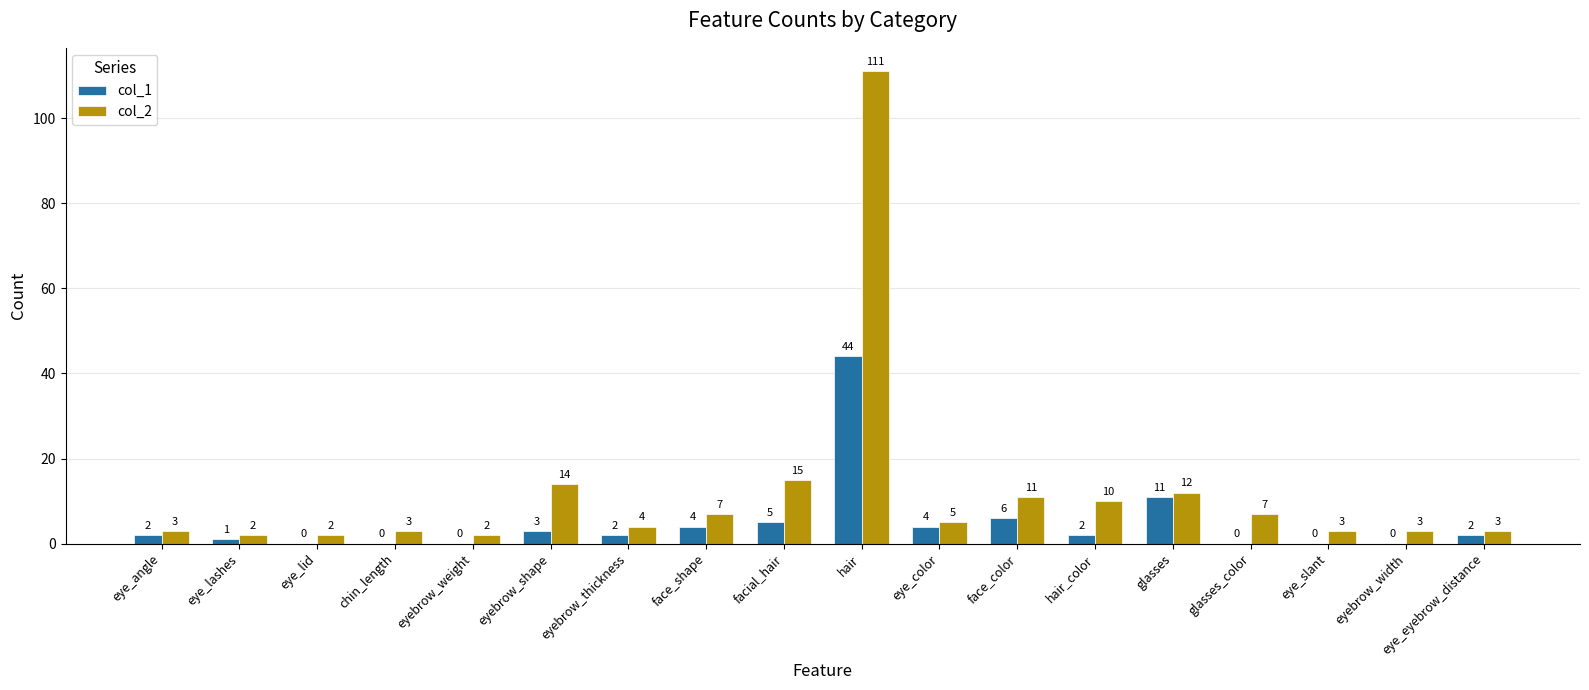

The col_2 series shows 12 at glasses. True or false?

True